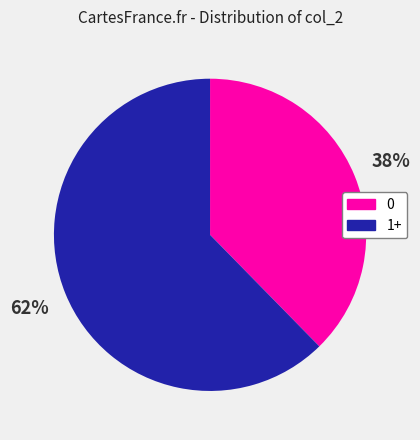

Does any single category account for the majority?

Yes